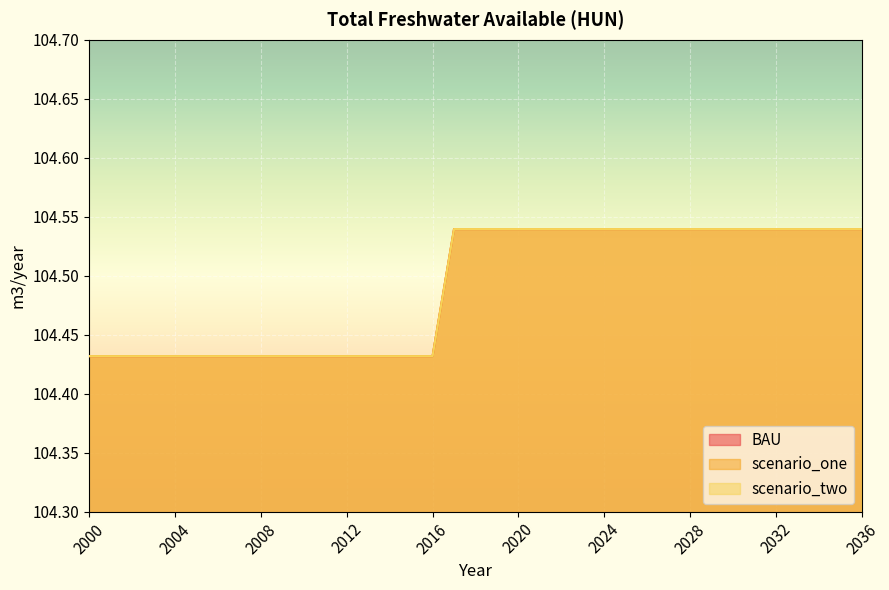

Rank the series by their maximum value, from highest to lowest.

BAU, scenario_one, scenario_two